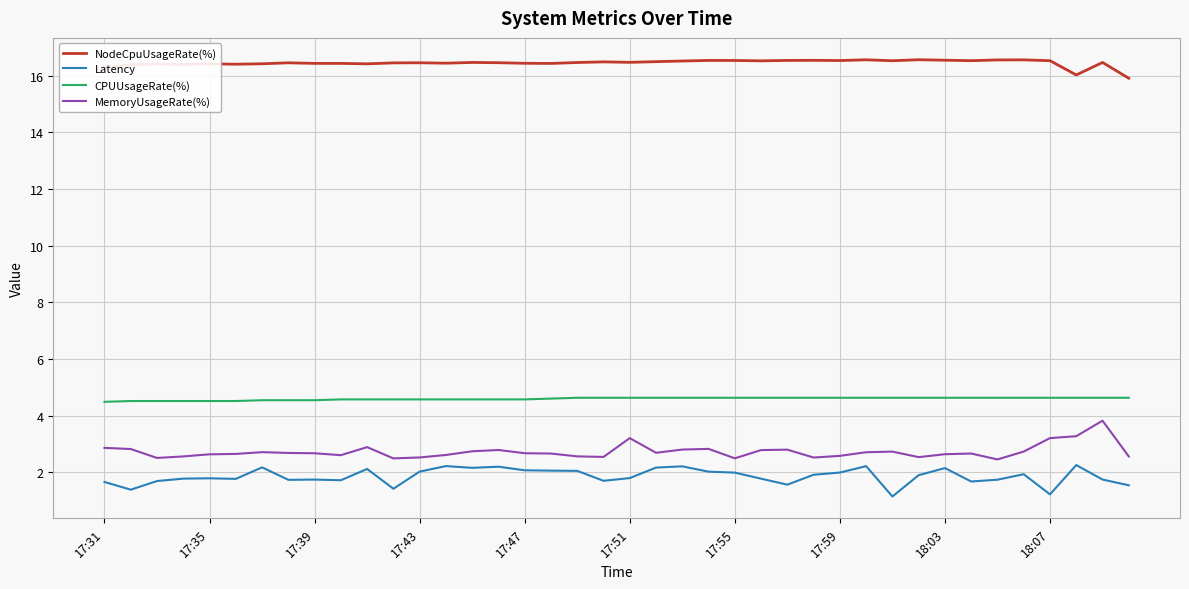

True or false: MemoryUsageRate(%) and CPUUsageRate(%) intersect in this chart.

False